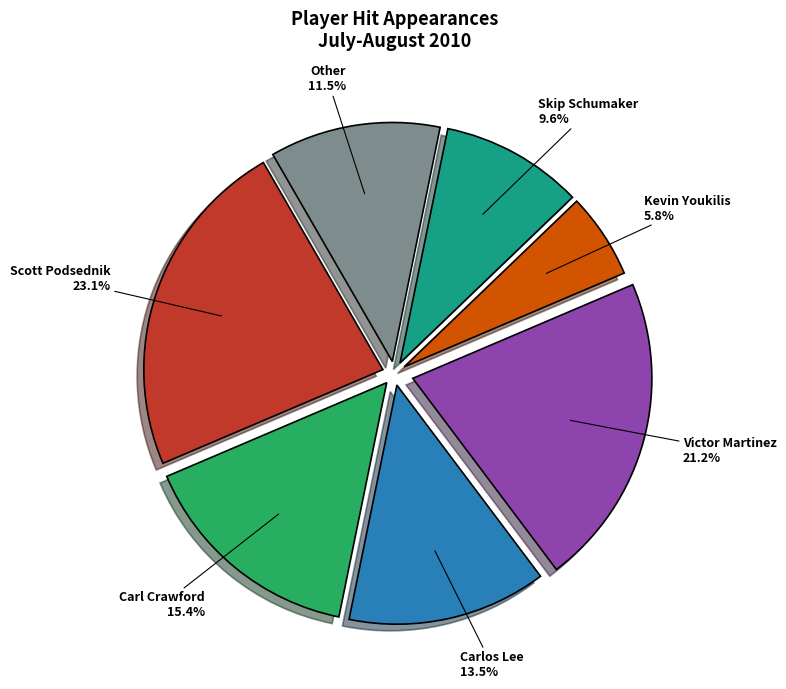

Is there any slice that represents more than half of the pie?

No